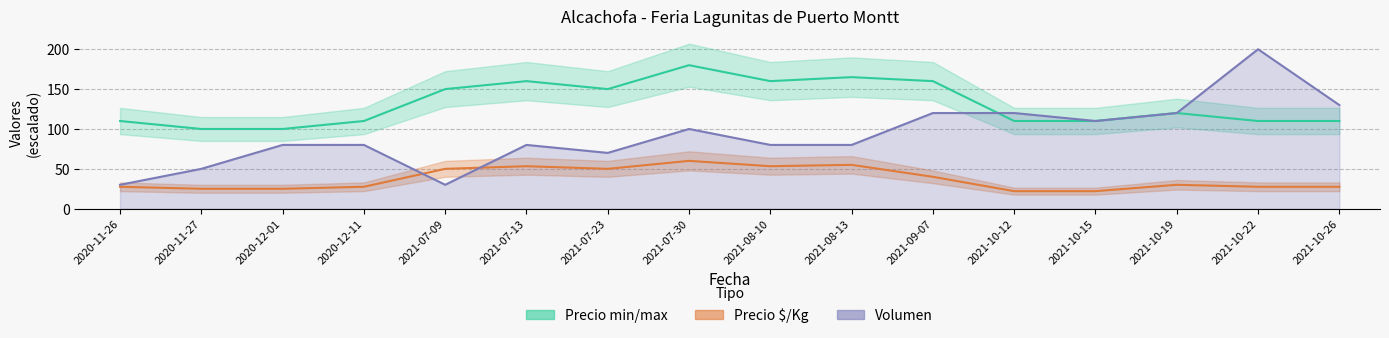

What is the value of the Precio $/Kg point at the 7th from the left?

50.0